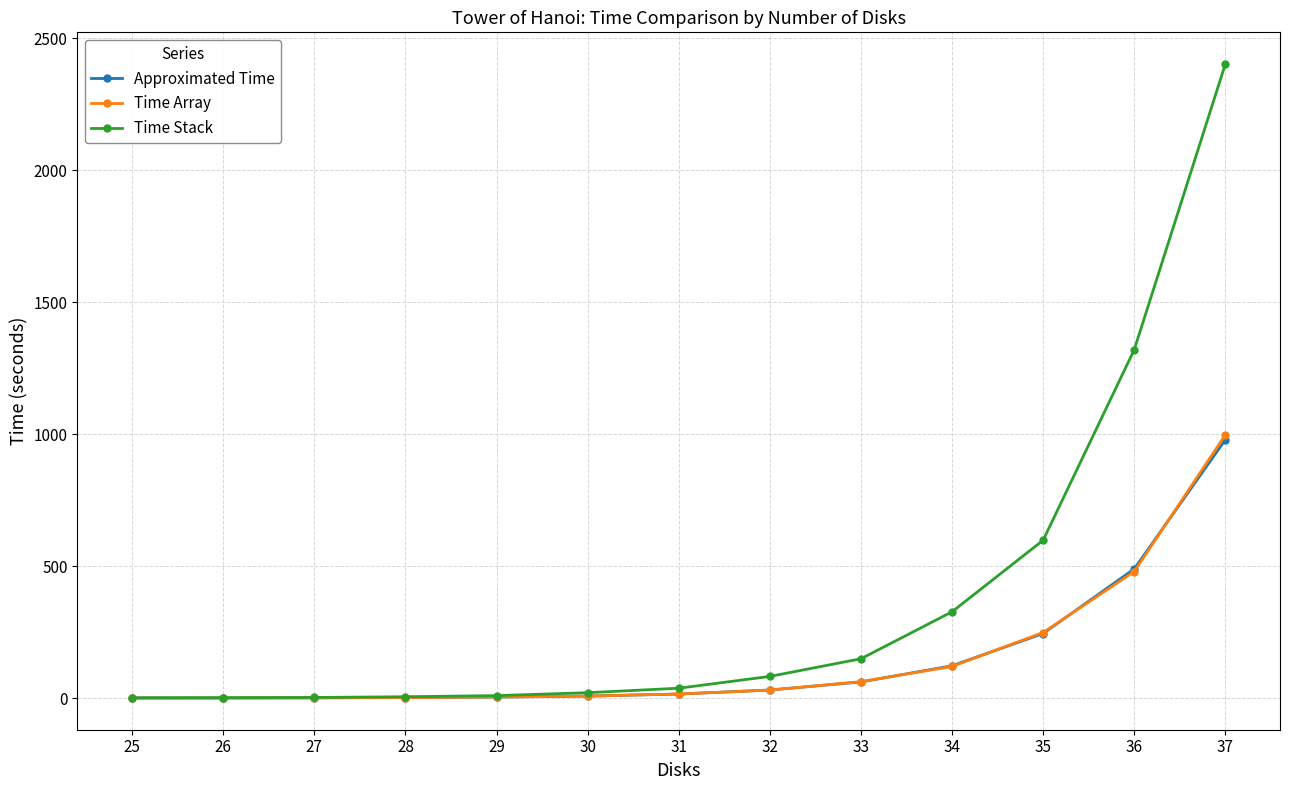

At which category does the chart reach its peak across all series?

37